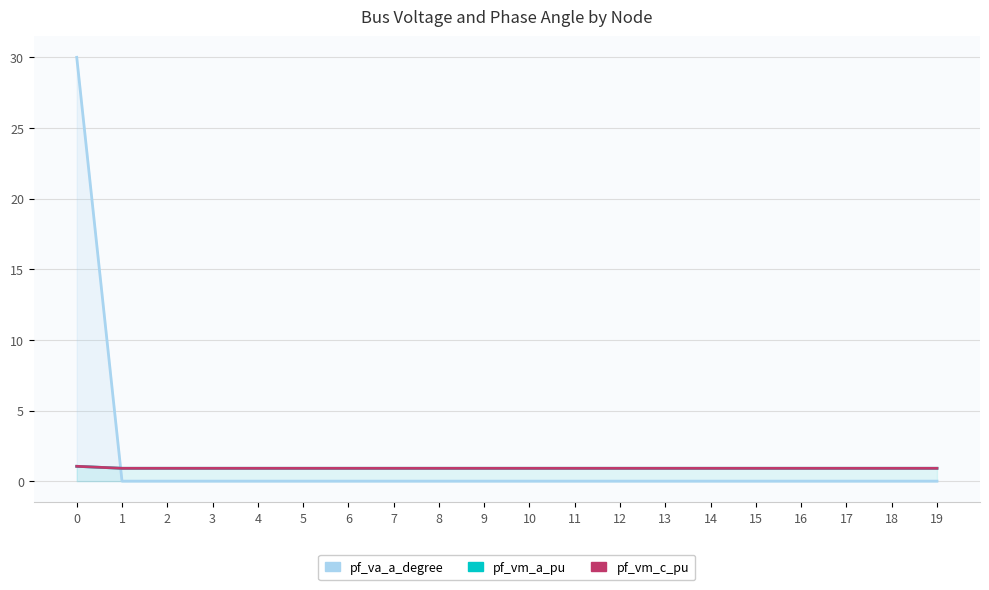

Reading left to right, transcribe all the data shown in this chart.

pf_va_a_degree: 30.0	0.0	0.0	0.0	0.0	0.0	0.0	0.0	0.0	0.0	0.0	0.0	0.0	0.0	0.0	0.0	0.0	0.0	0.0	0.0
pf_vm_a_pu: 1.0	0.9	0.9	0.9	0.9	0.9	0.9	0.9	0.9	0.9	0.9	0.9	0.9	0.9	0.9	0.9	0.9	0.9	0.9	0.9
pf_vm_c_pu: 1.0	0.9	0.9	0.9	0.9	0.9	0.9	0.9	0.9	0.9	0.9	0.9	0.9	0.9	0.9	0.9	0.9	0.9	0.9	0.9